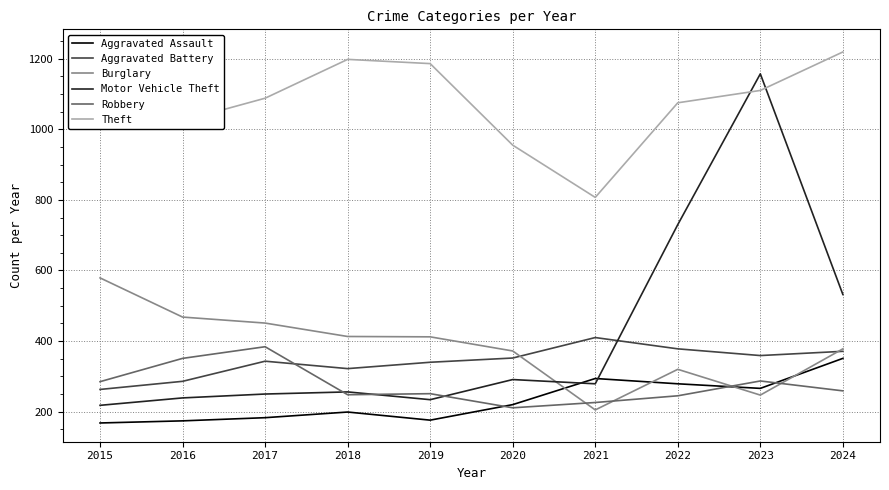

Is it true that Burglary equals 229 at 2016?

False